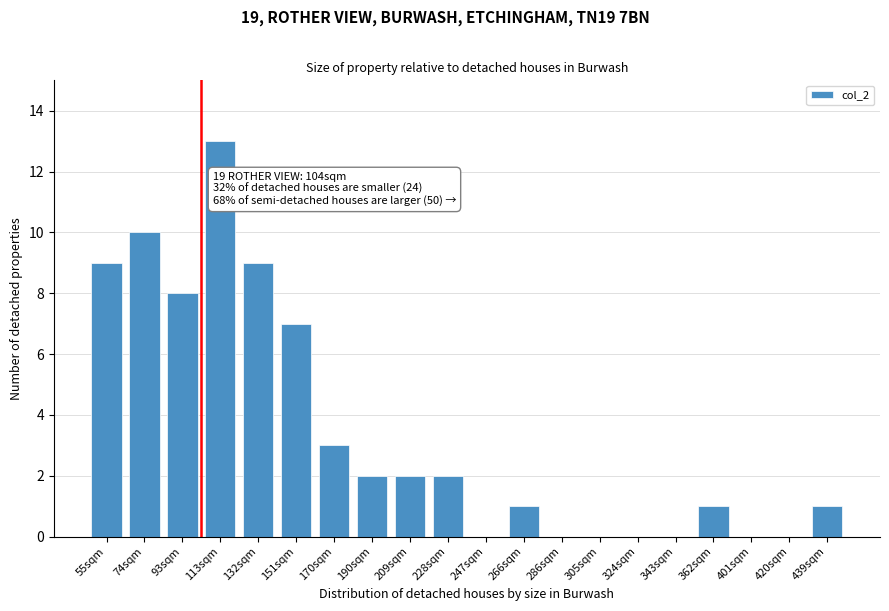

Reading left to right, transcribe all the data shown in this chart.

55sqm=9	74sqm=10	93sqm=8	113sqm=13	132sqm=9	151sqm=7	170sqm=3	190sqm=2	209sqm=2	228sqm=2	247sqm=0	266sqm=1	286sqm=0	305sqm=0	324sqm=0	343sqm=0	362sqm=1	401sqm=0	420sqm=0	439sqm=1